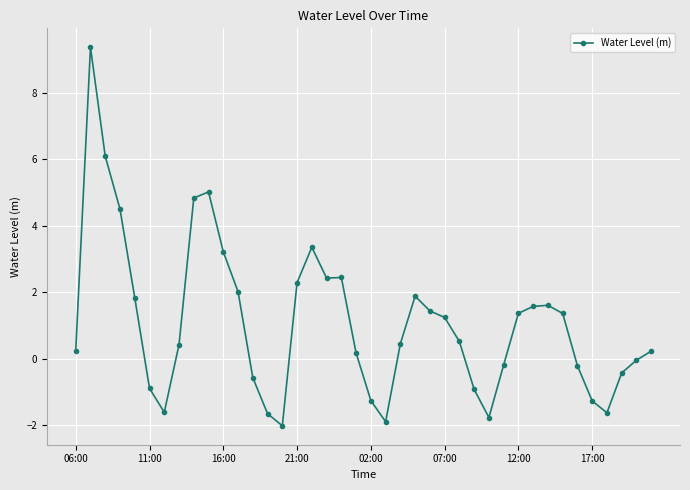

How many data points does each series have?

40